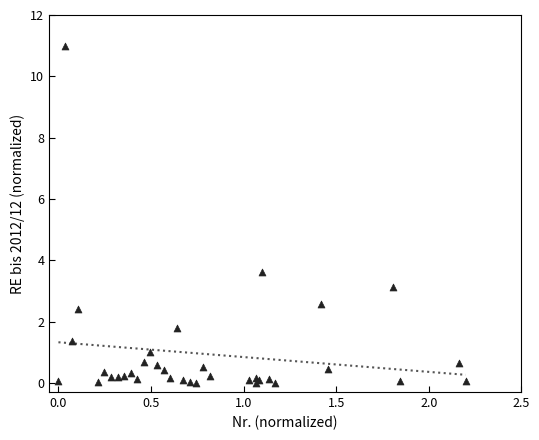

What Y value in the scatter plot is closest to 5?

3.6